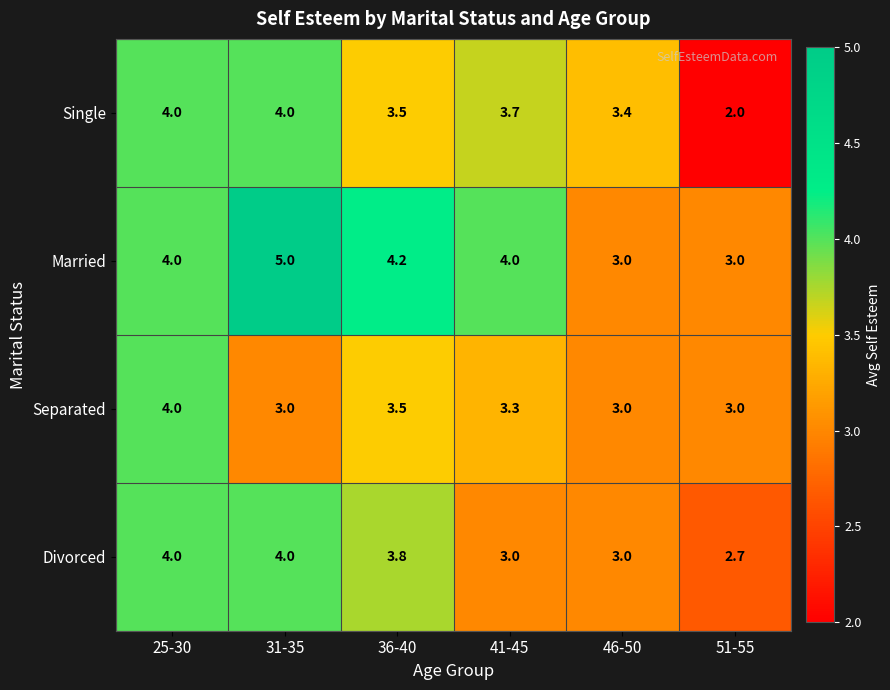

What is the total value across all series at 51-55?

10.7